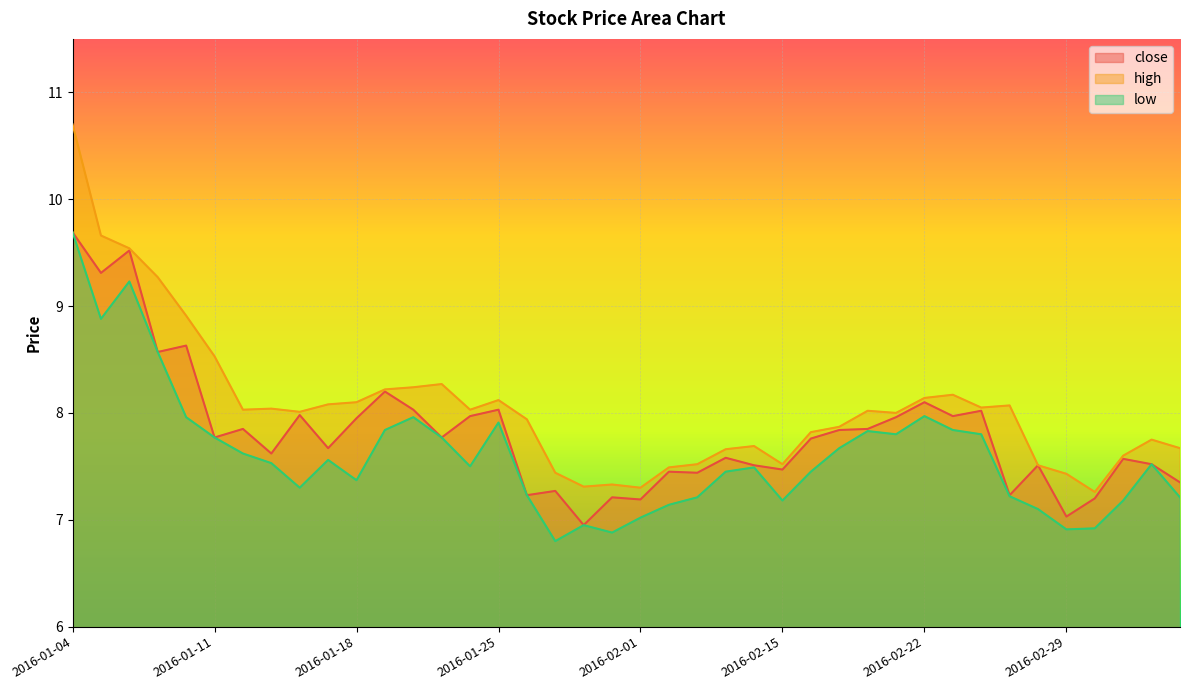

The value of close at 2016-02-26 is 4.6. True or false?

False